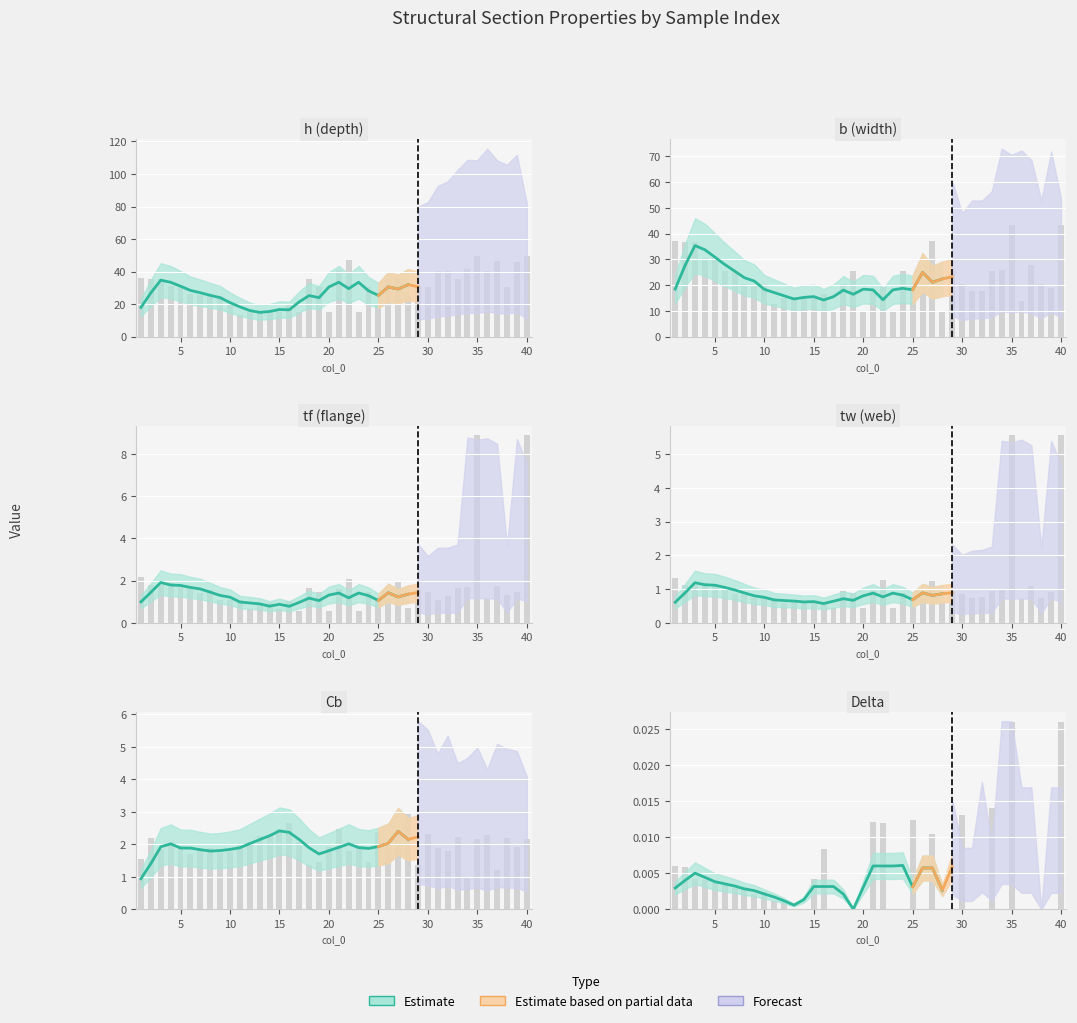

Where is b nearest to the value 26?

34